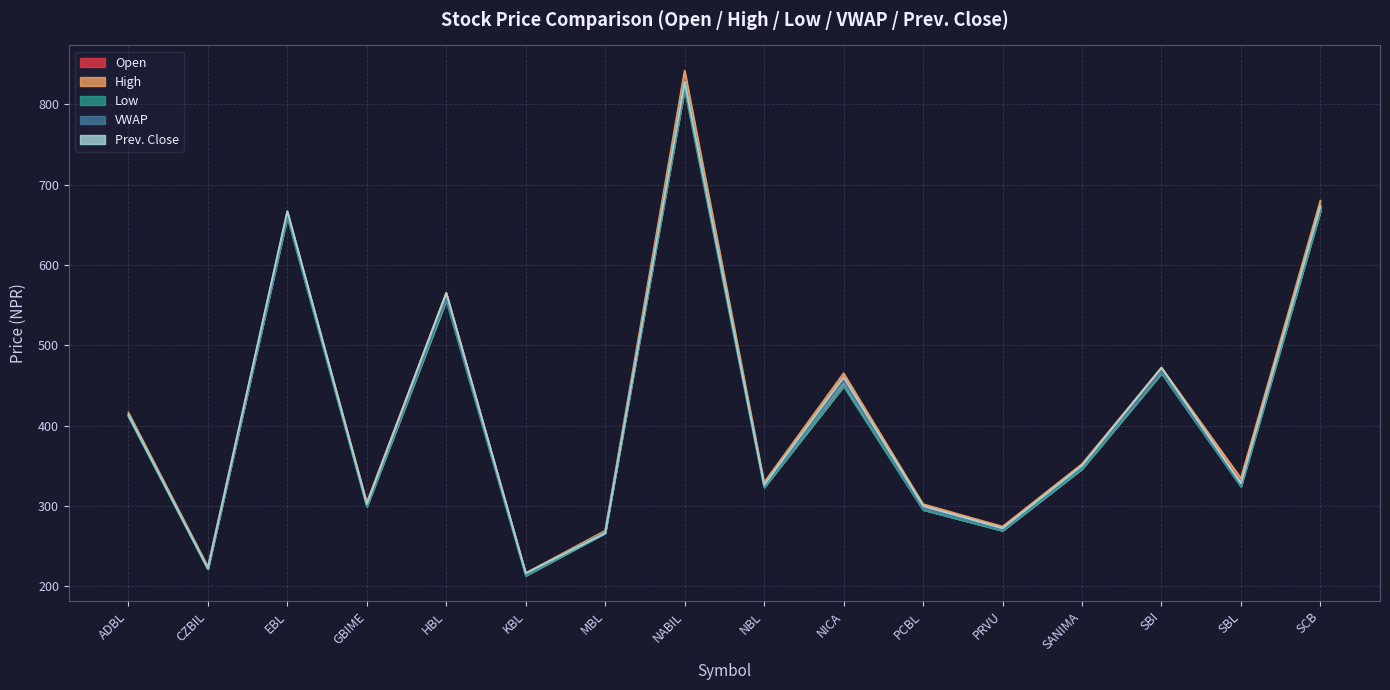

Reading right to left, transcribe all the data shown in this chart.

Open: SCB=668.0	SBL=334.0	SBI=470.0	SANIMA=350.0	PRVU=274.0	PCBL=300.0	NICA=457.0	NBL=326.0	NABIL=820.0	MBL=267.0	KBL=216.0	HBL=565.0	GBIME=303.0	EBL=662.0	CZBIL=221.0	ADBL=413.0
High: SCB=680.0	SBL=334.0	SBI=472.0	SANIMA=352.0	PRVU=274.0	PCBL=302.0	NICA=465.0	NBL=329.0	NABIL=842.0	MBL=269.0	KBL=216.0	HBL=565.0	GBIME=304.0	EBL=666.0	CZBIL=224.0	ADBL=416.0
Low: SCB=667.0	SBL=324.0	SBI=465.0	SANIMA=346.0	PRVU=269.0	PCBL=295.0	NICA=449.0	NBL=323.0	NABIL=820.0	MBL=266.0	KBL=213.0	HBL=556.0	GBIME=299.0	EBL=660.0	CZBIL=221.0	ADBL=411.0
VWAP: SCB=671.4	SBL=325.2	SBI=467.5	SANIMA=348.7	PRVU=270.6	PCBL=296.9	NICA=455.5	NBL=325.1	NABIL=829.4	MBL=267.2	KBL=214.8	HBL=558.9	GBIME=300.4	EBL=661.7	CZBIL=222.1	ADBL=412.9
Prev. Close: SCB=673.0	SBL=328.0	SBI=472.0	SANIMA=350.0	PRVU=272.0	PCBL=300.0	NICA=460.0	NBL=326.0	NABIL=828.0	MBL=266.0	KBL=216.0	HBL=565.0	GBIME=302.0	EBL=667.0	CZBIL=222.0	ADBL=413.0